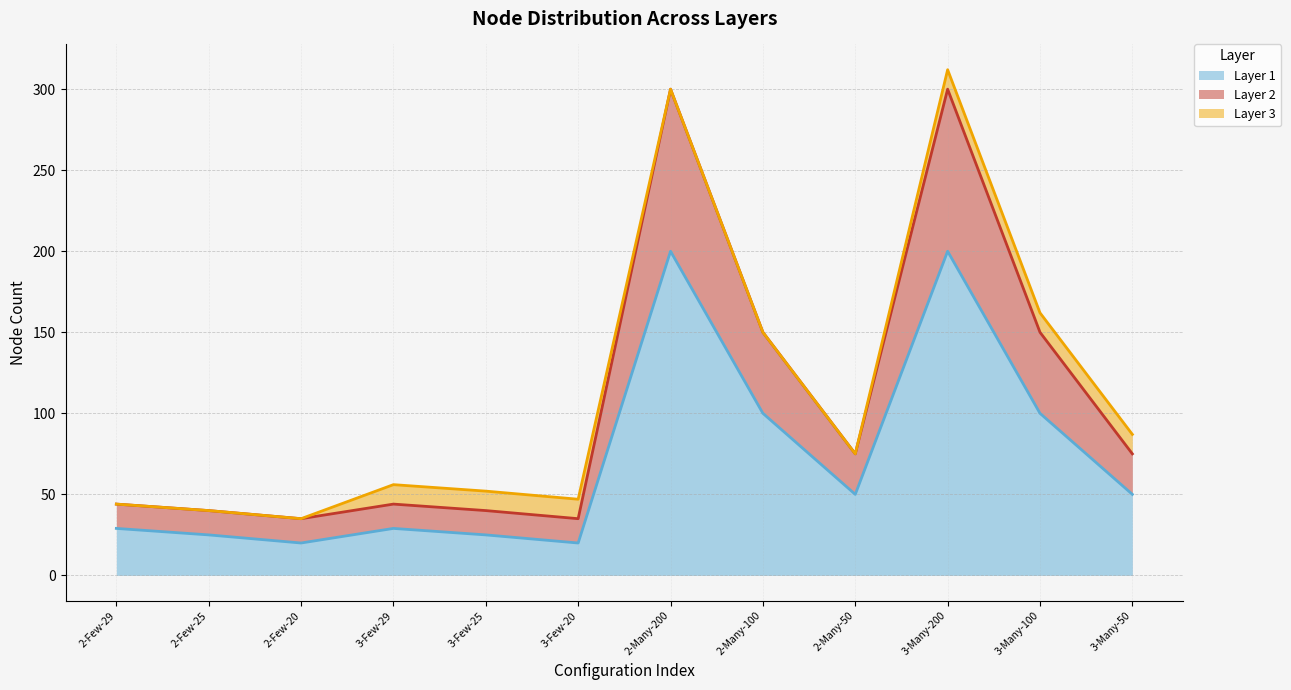

True or false: Layer 1 has a value of 160 at 2-Many-100.

False